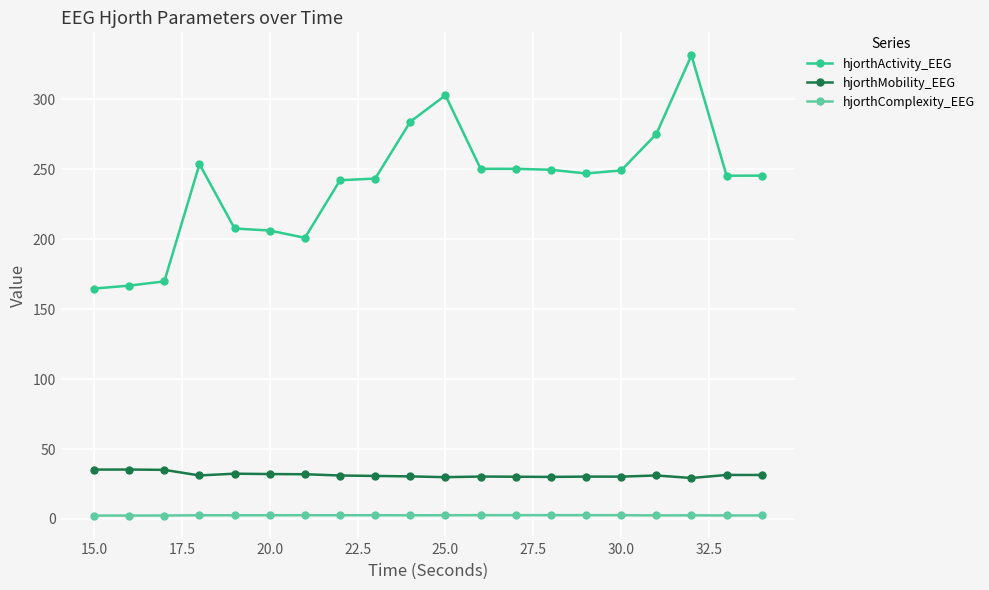

In hjorthMobility_EEG, how many points are higher than both neighbors (excluding endpoints)?

6